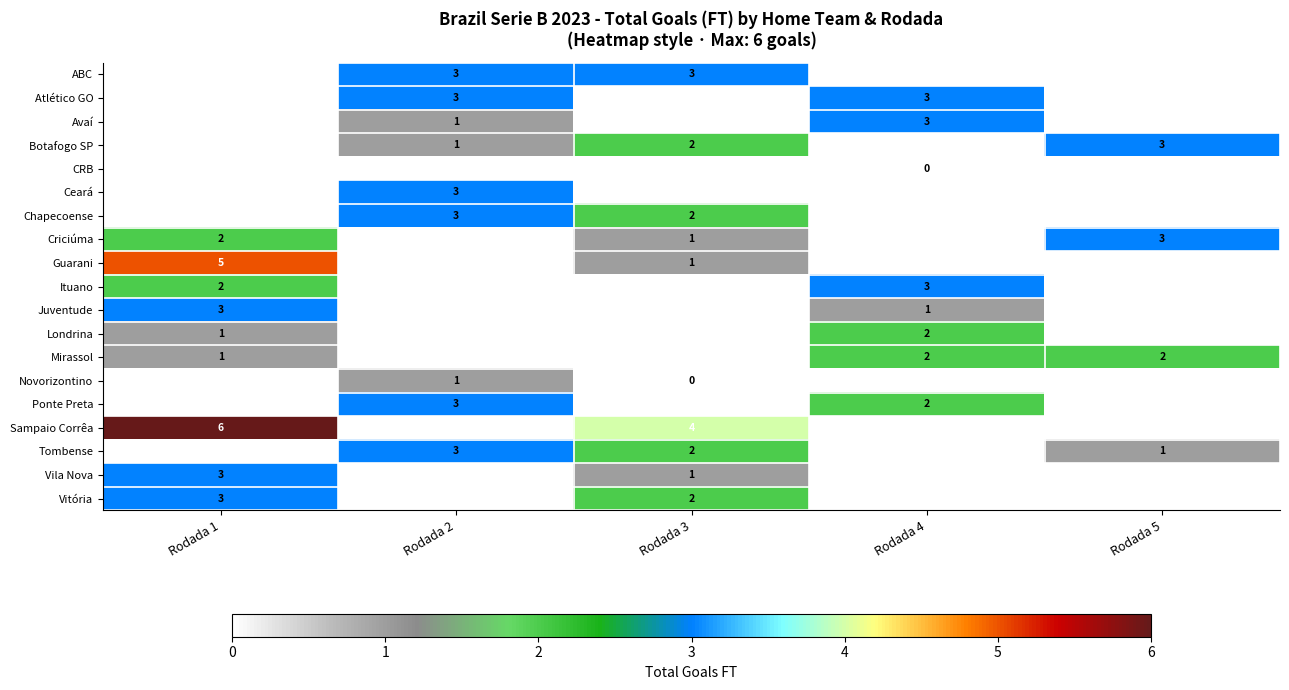

Is it true that Botafogo SP equals 1 at Rodada 5?

False